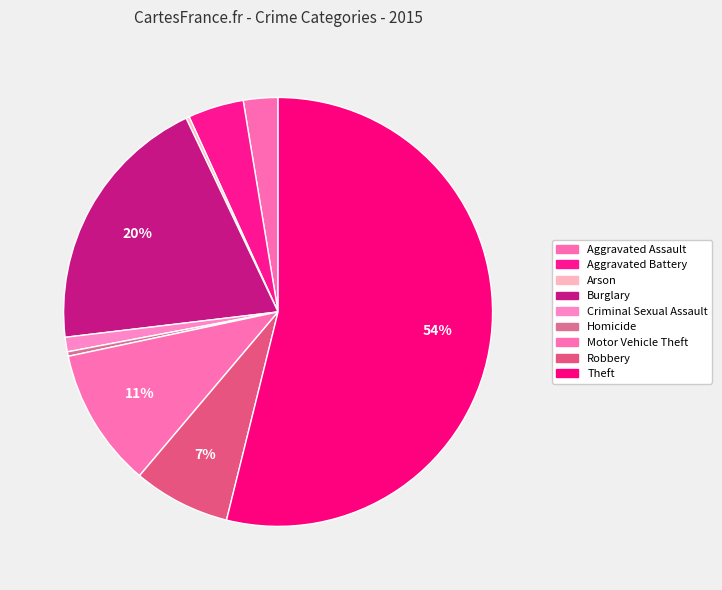

To the nearest percent, what portion does Criminal Sexual Assault represent?

1%